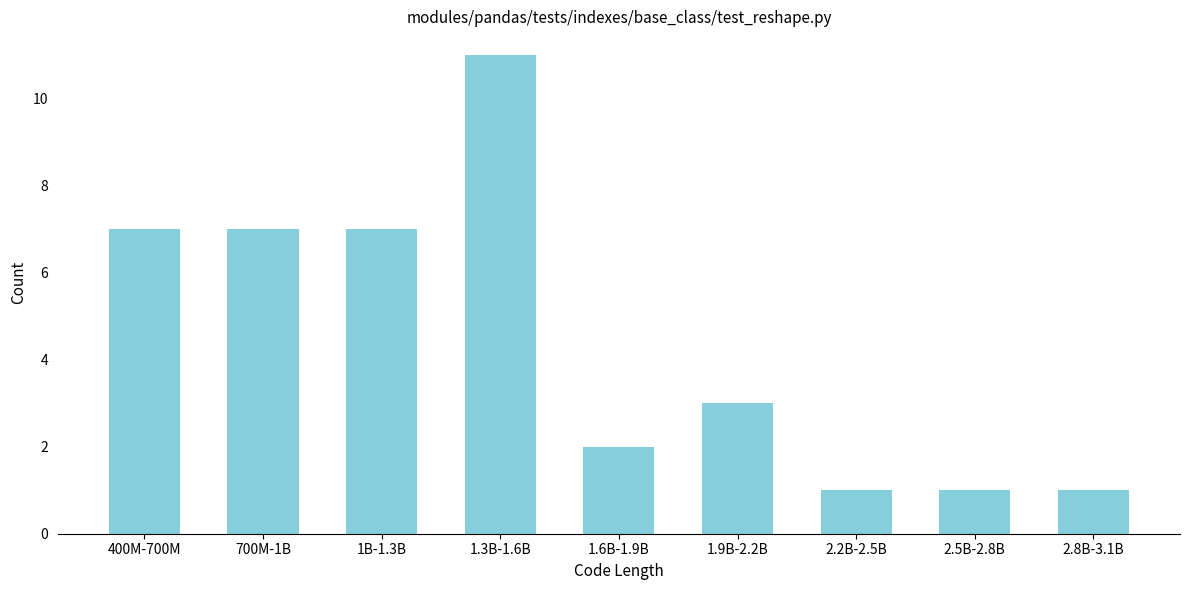

Reading left to right, extract all data points from this chart.

7	7	7	11	2	3	1	1	1